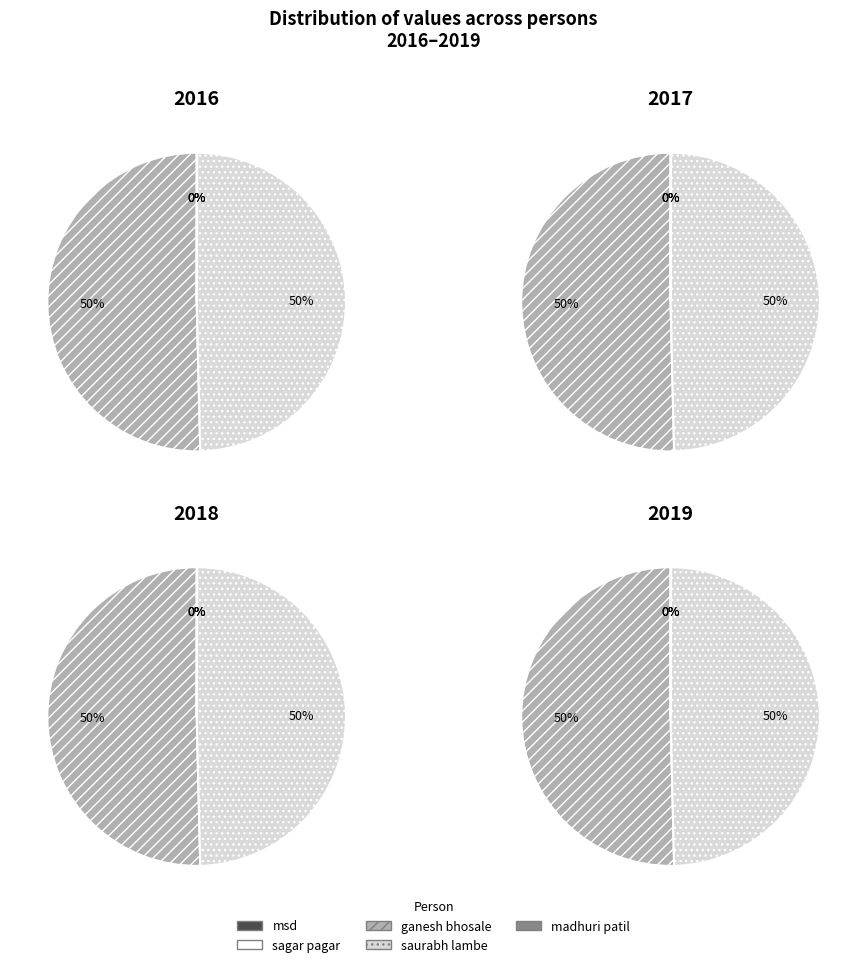

To the nearest percent, what is the difference between the largest and smallest slice percentages?

50%